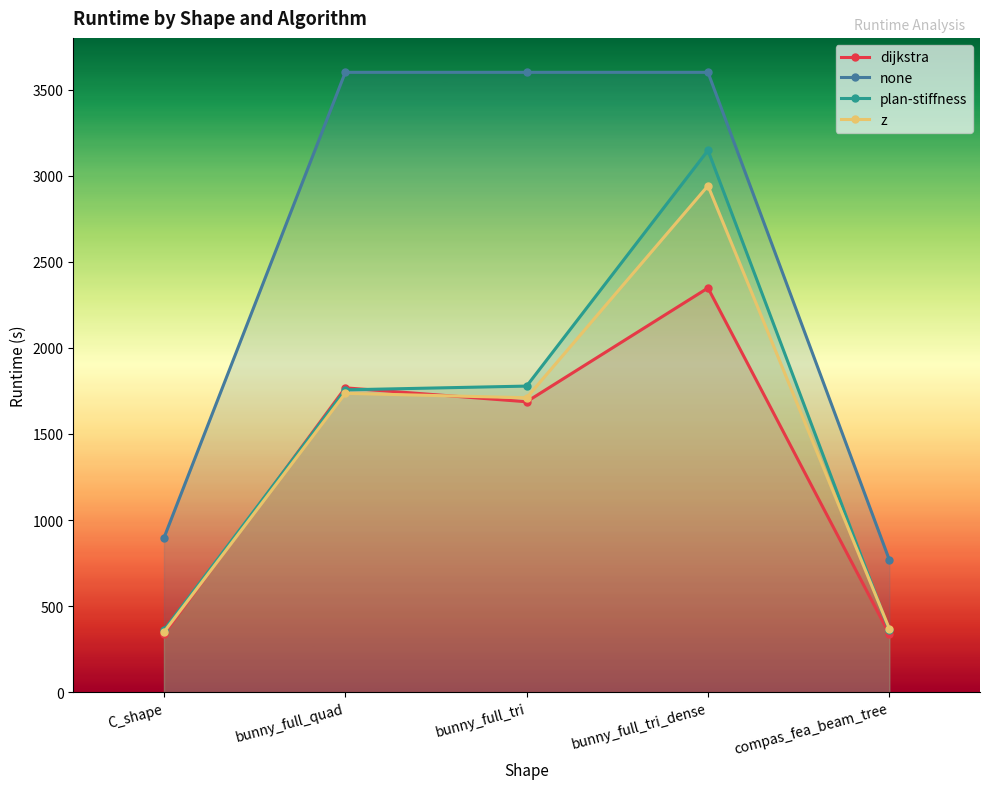

What is the label of the 5th point from the left?

compas_fea_beam_tree